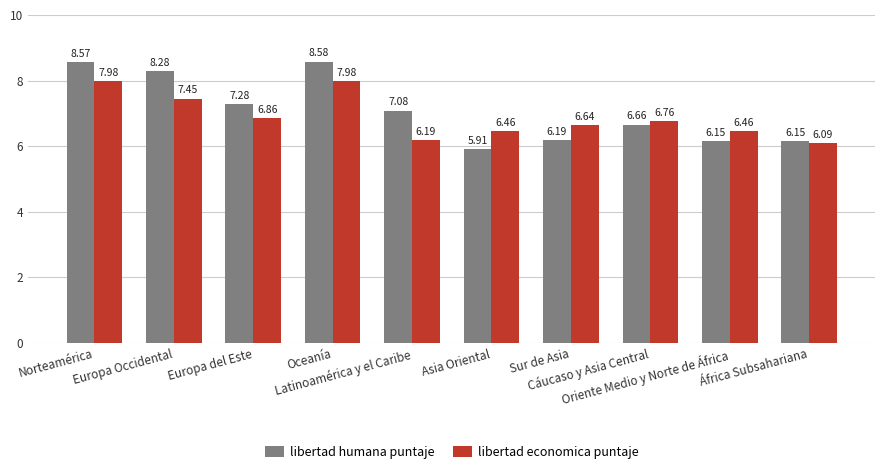

At which label does libertad humana puntaje reach its peak?

Oceanía